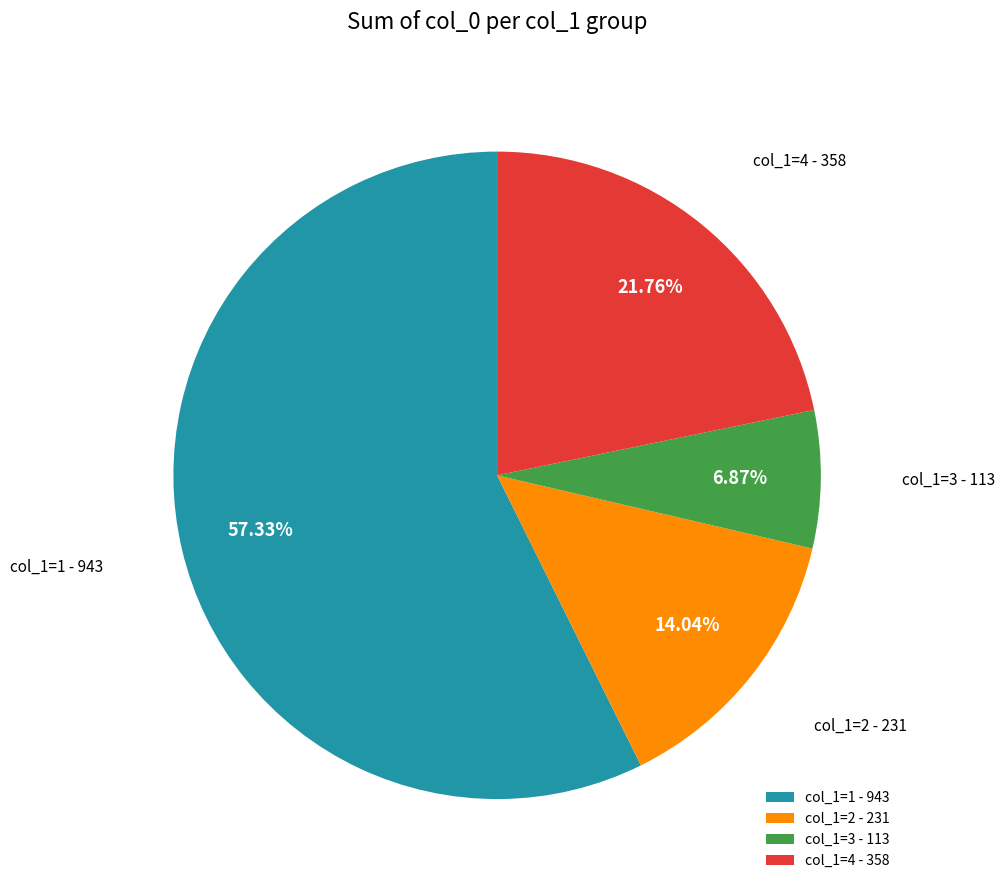

Rank the categories by value from lowest to highest.

col_1=3 - 113, col_1=2 - 231, col_1=4 - 358, col_1=1 - 943